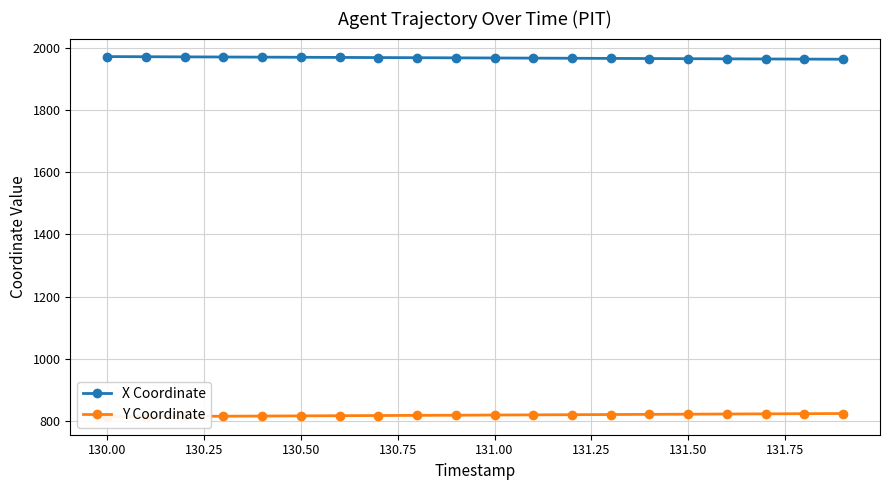

What is the smallest value displayed?

813.8